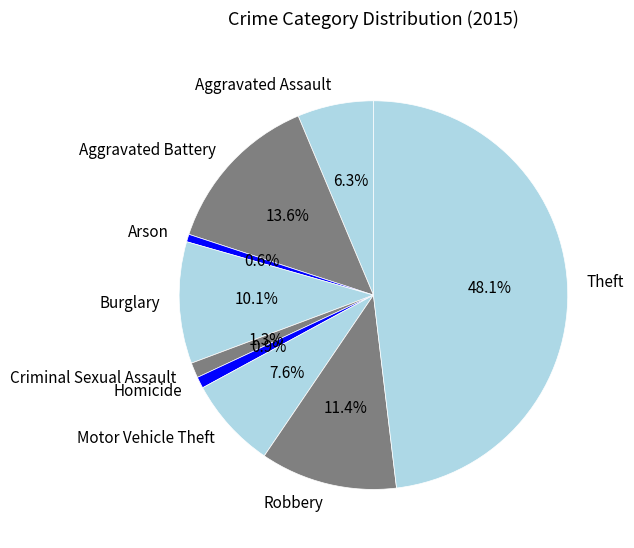

True or false: Burglary accounts for 10% of the total.

True